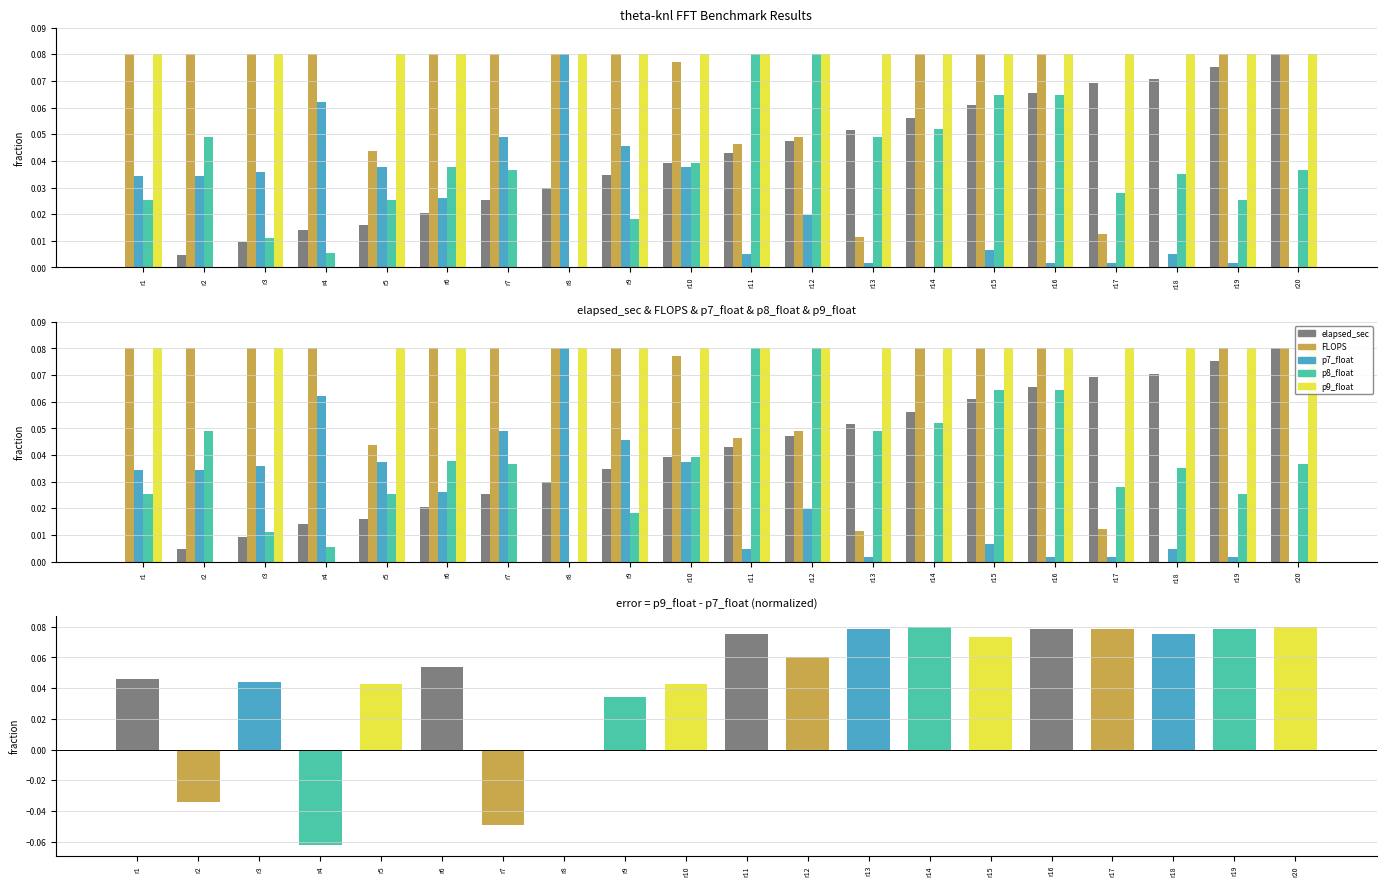

At which label is elapsed_sec closest to 0?

r1